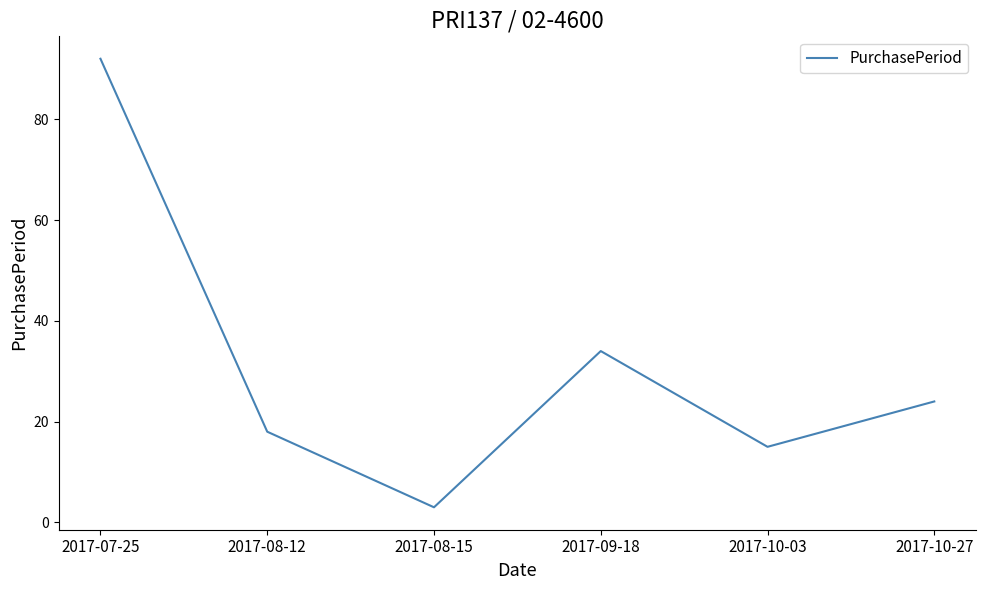

Reading right to left, what are all the values shown in this chart?

24	15	34	3	18	92